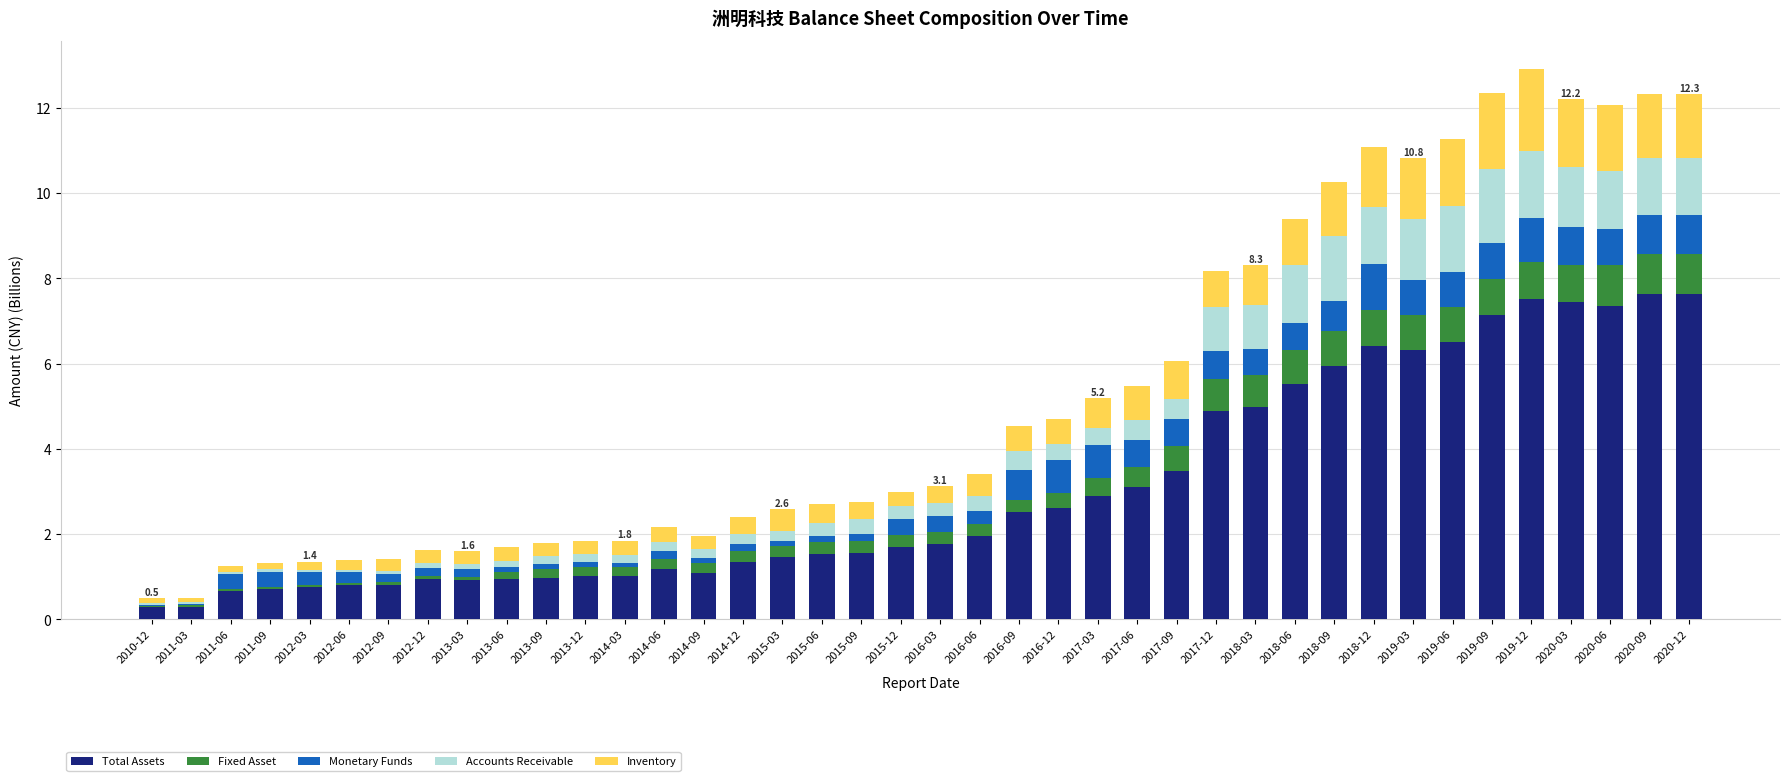

What is the sum of all Total Assets values?

123.7